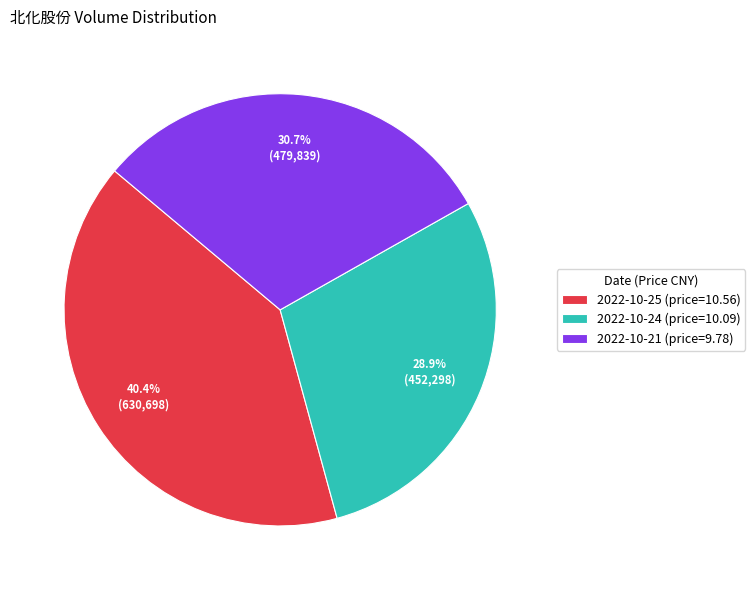

How many segments does this pie chart have?

3